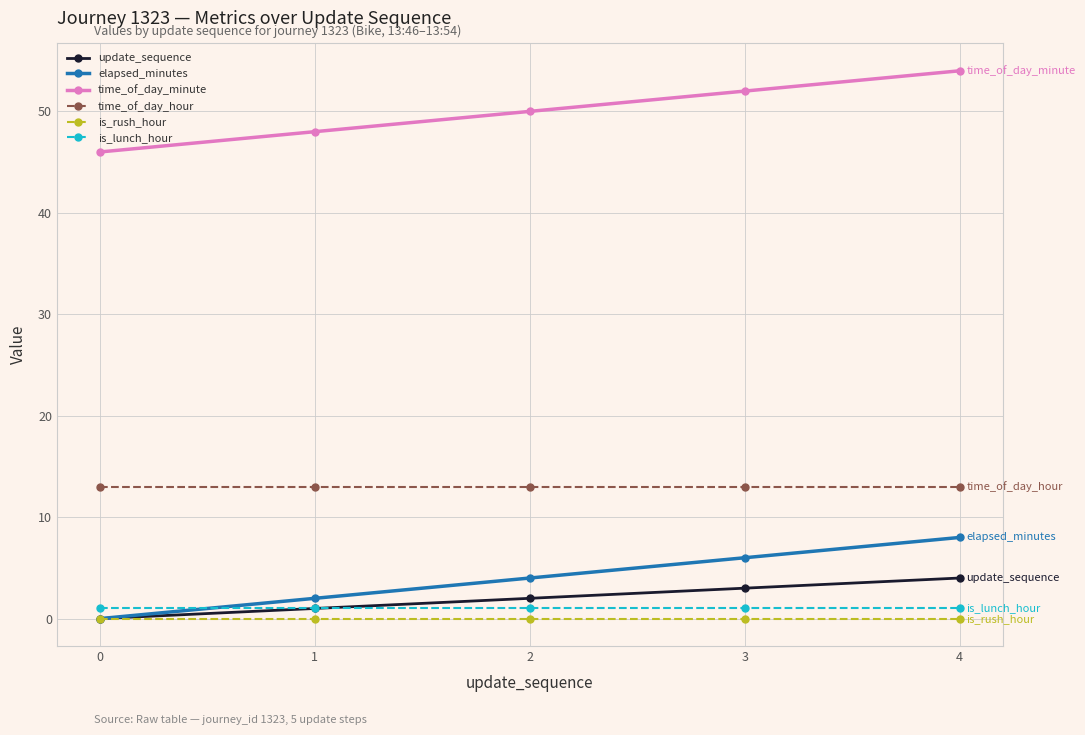

What are all the series names shown in the legend?

update_sequence, elapsed_minutes, time_of_day_minute, time_of_day_hour, is_rush_hour, is_lunch_hour